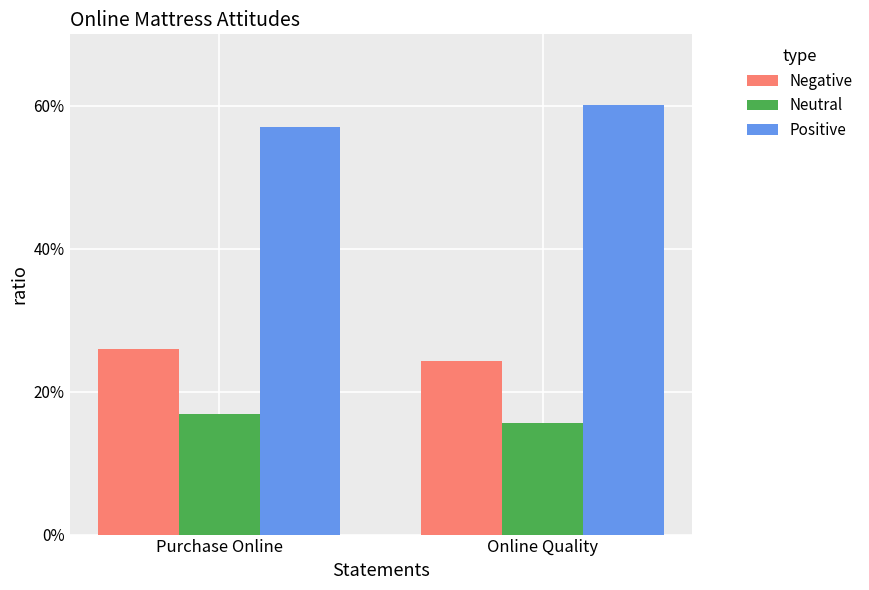

Does the chart contain stacked bars?

No